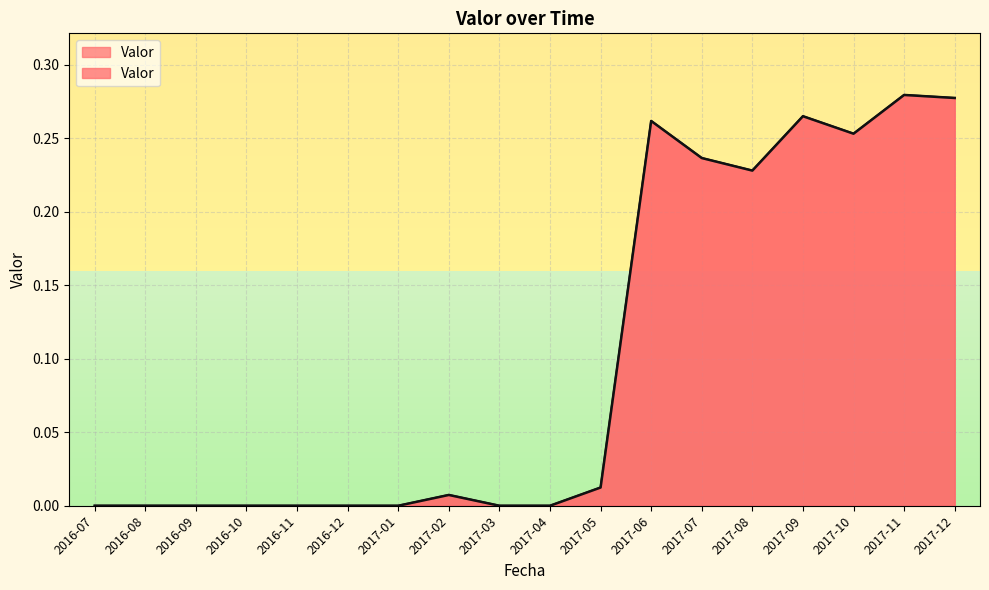

Between 2016-07 and 2017-06, which is larger?

2017-06